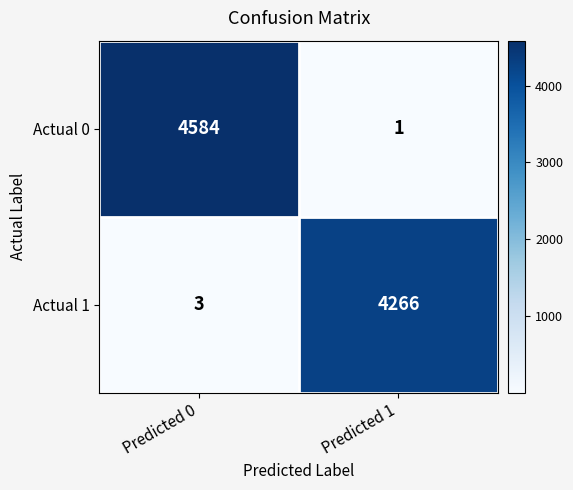

What is the sum of all Actual 0 values?

4585